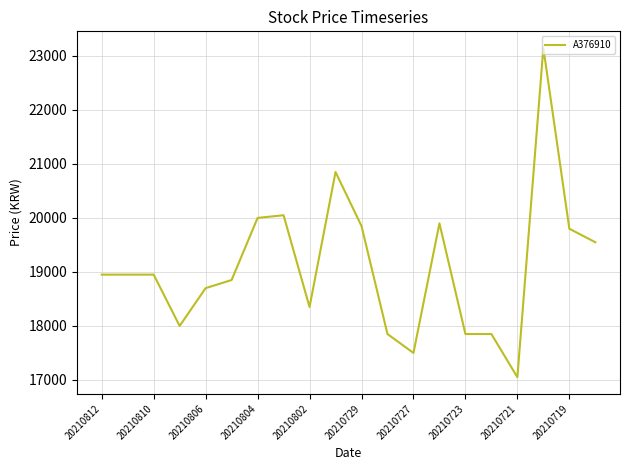

What is the difference between the maximum and minimum values?

6100